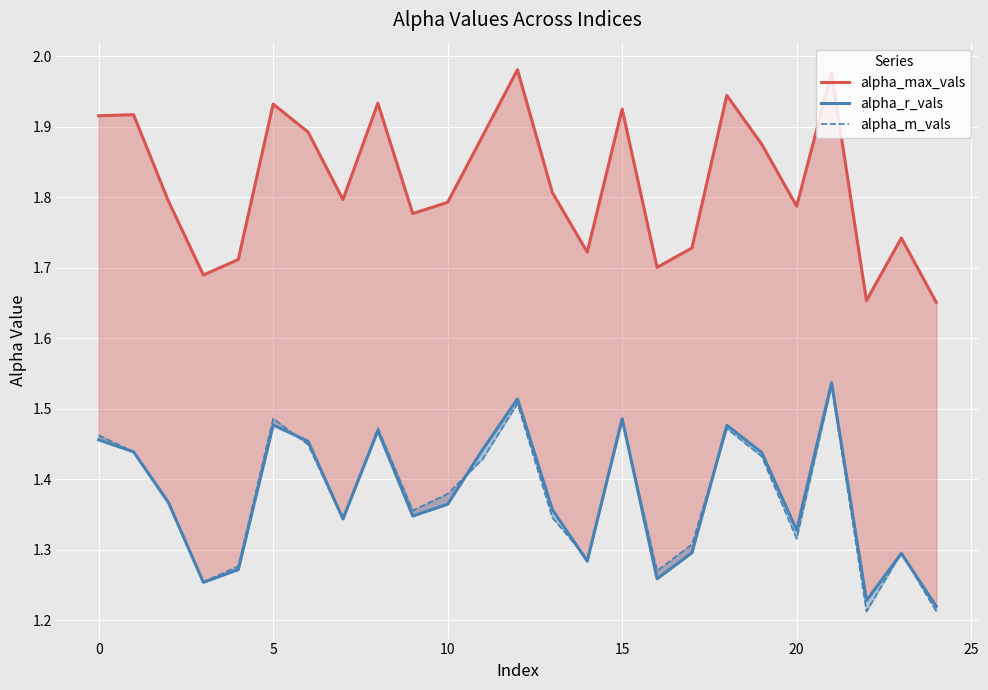

What is the sum of the alpha_r_vals values at 17 and 10?

2.7